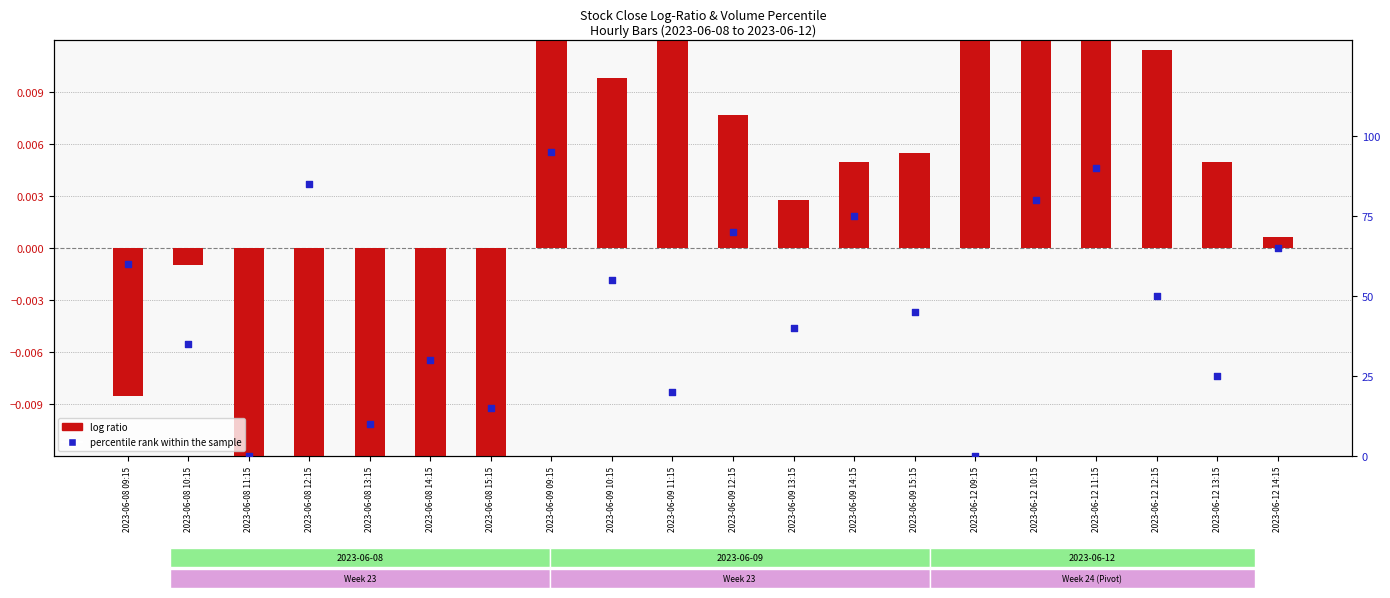

Is the value of percentile rank within the sample at 2023-06-09 13:15 greater than the value of log ratio at 2023-06-08 12:15?

Yes